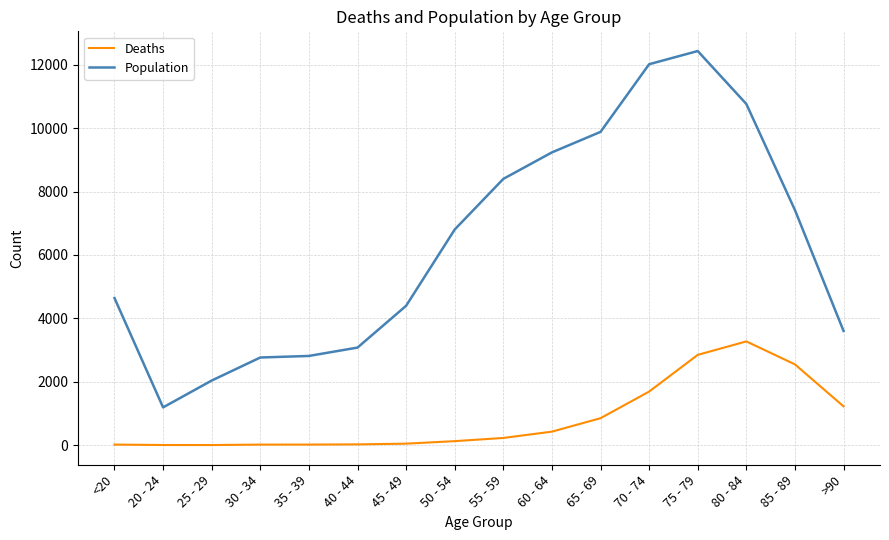

The Deaths series shows 426 at 60 - 64. True or false?

True